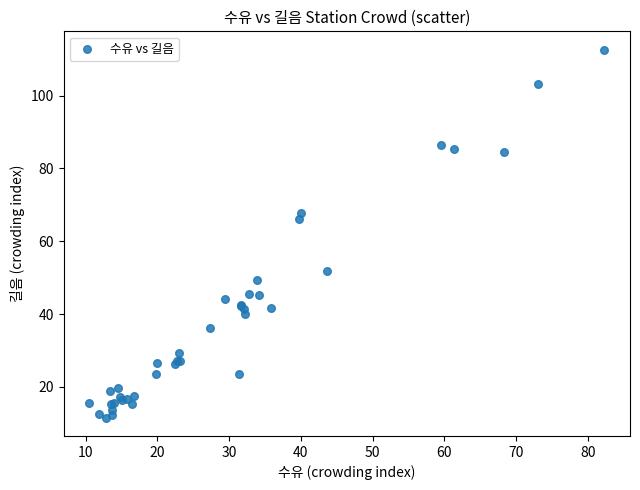

What Y value in the scatter plot is closest to 62?

66.1